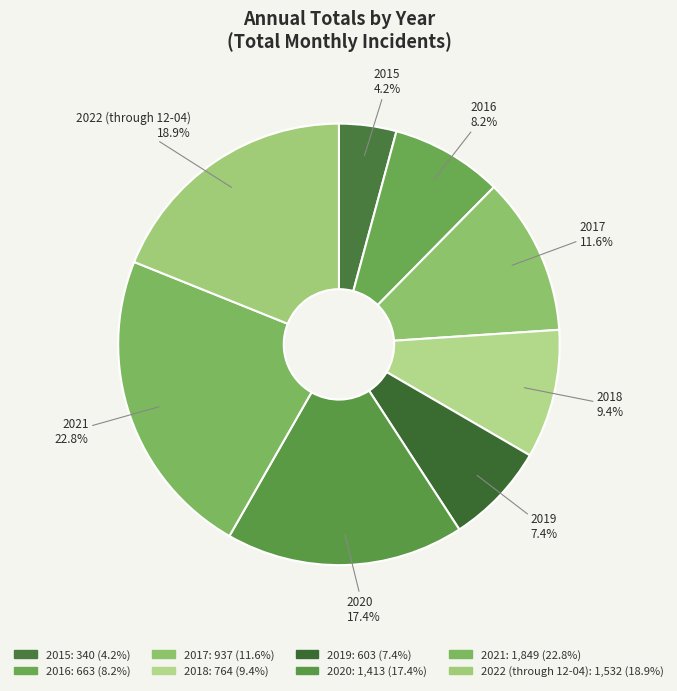

What is the largest slice in the pie chart?

2021